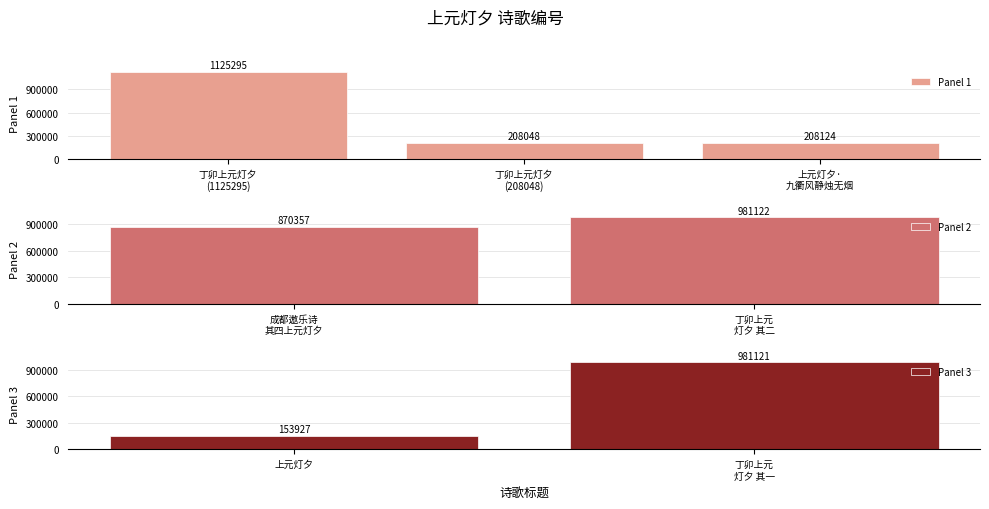

What is the change in value from 丁卯上元灯夕 to 丁卯上元灯夕 其二?

+773074